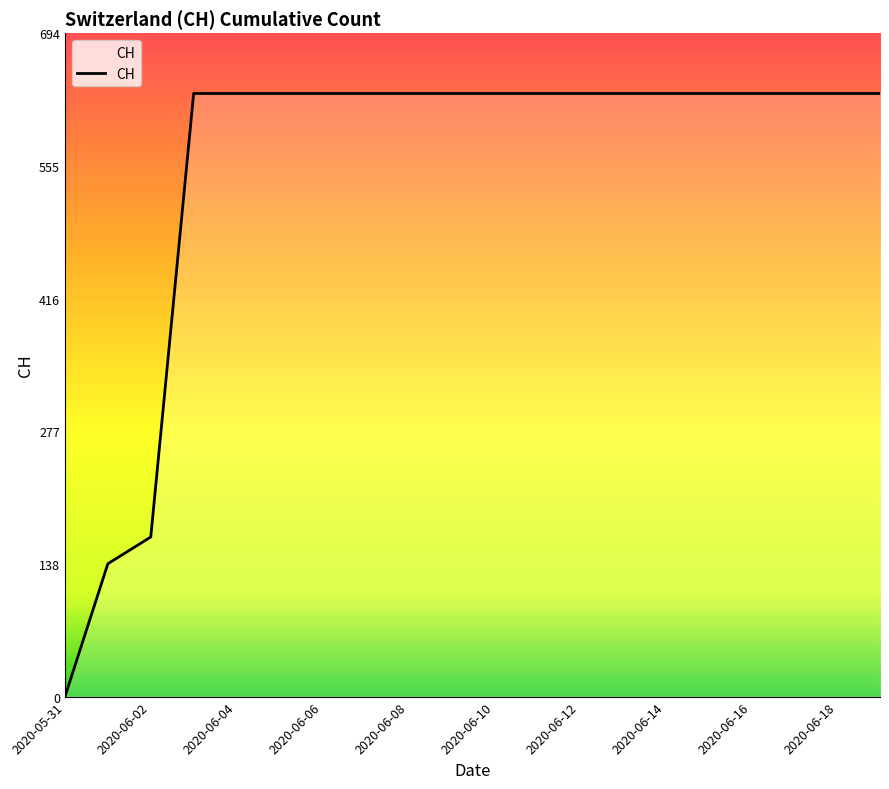

Does the chart have visible grid lines?

No